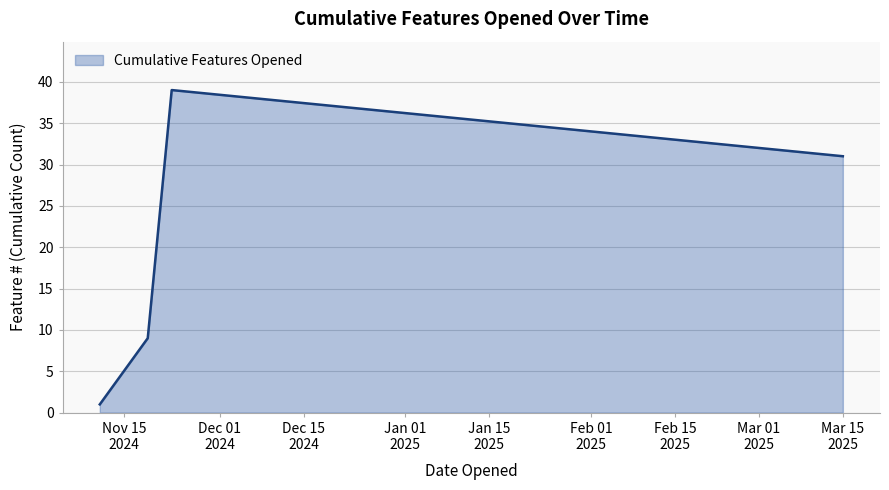

What is the maximum value shown in the chart?

39